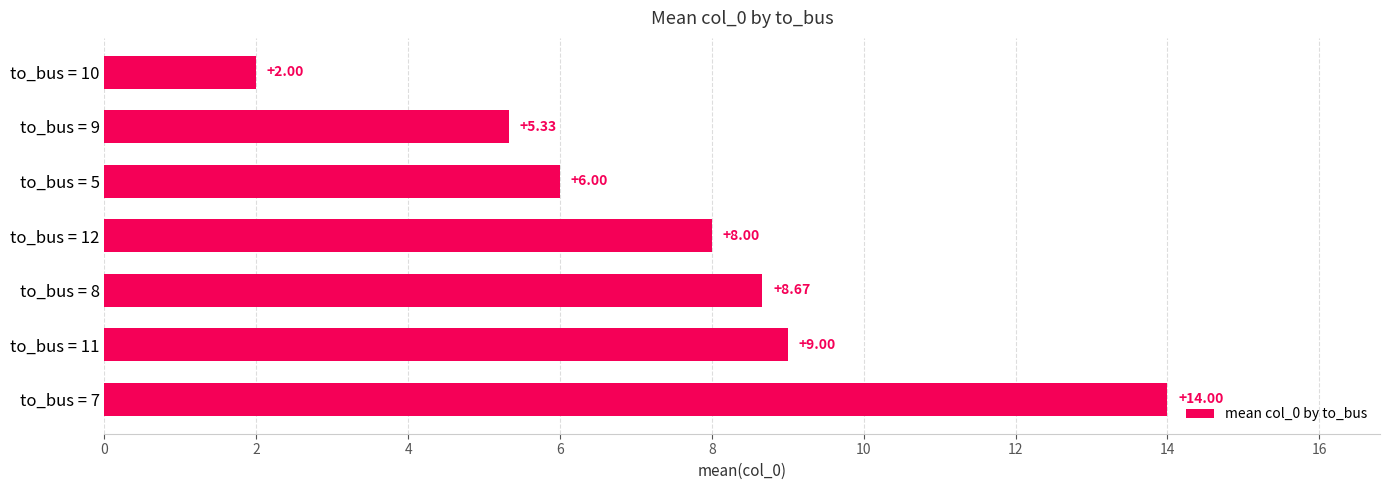

What is the average value?

7.6